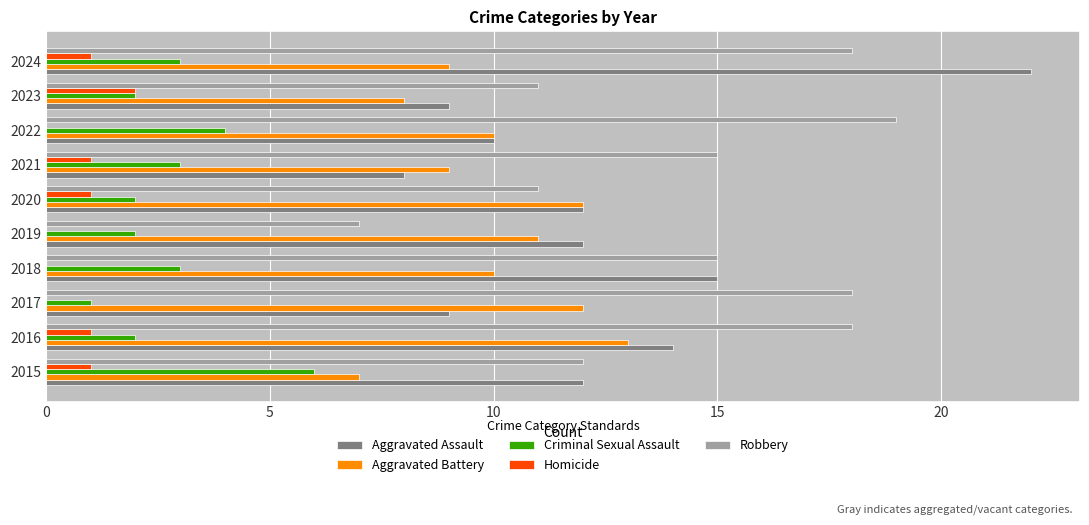

True or false: Aggravated Assault has a value of 16 at 2020.

False